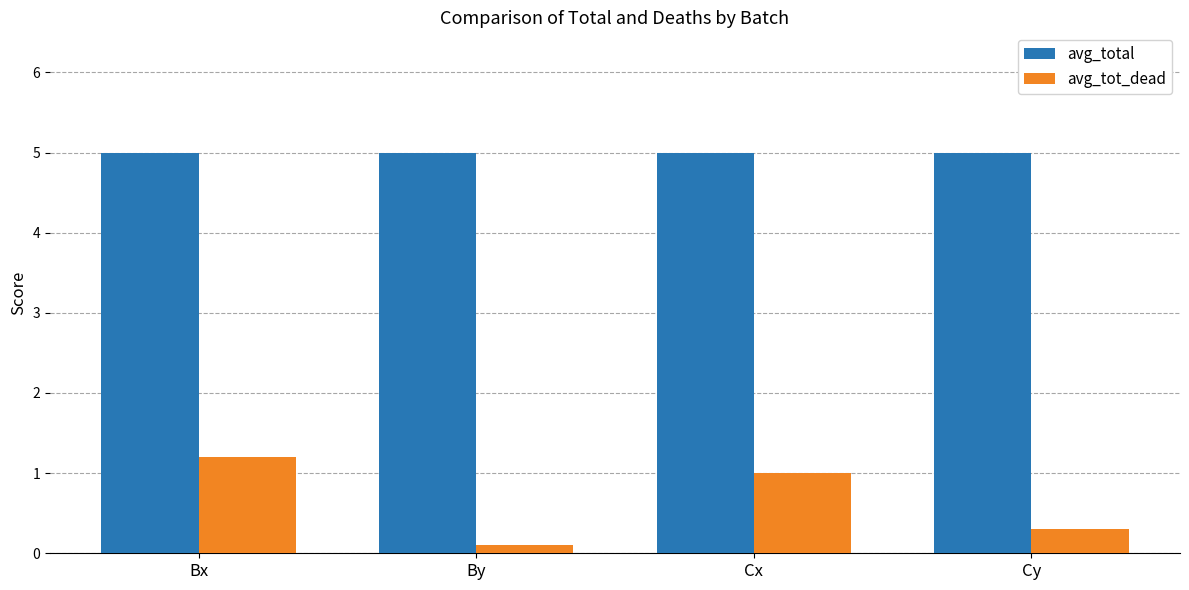

What is the value of the avg_tot_dead bar at the 2nd from the left?

0.1